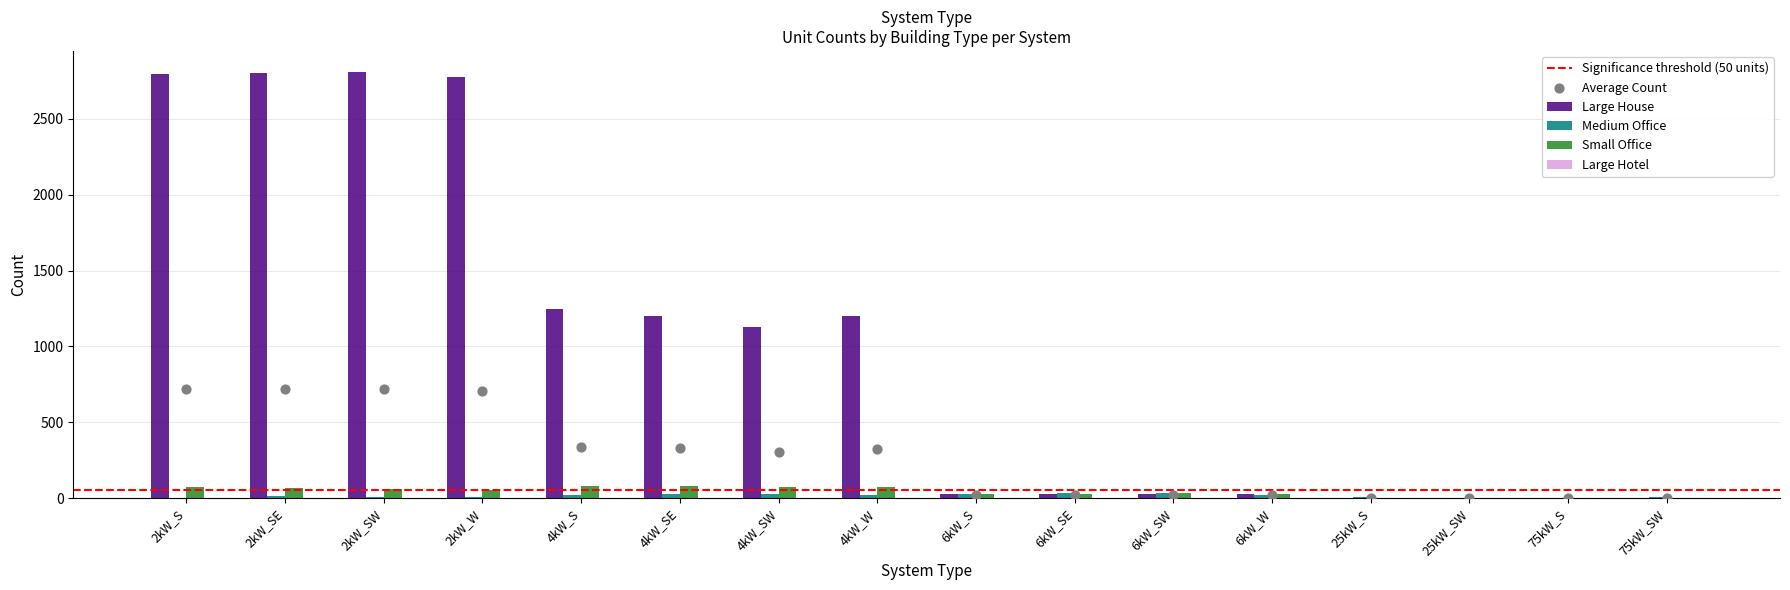

Which series reaches the maximum Y coordinate?

Large House